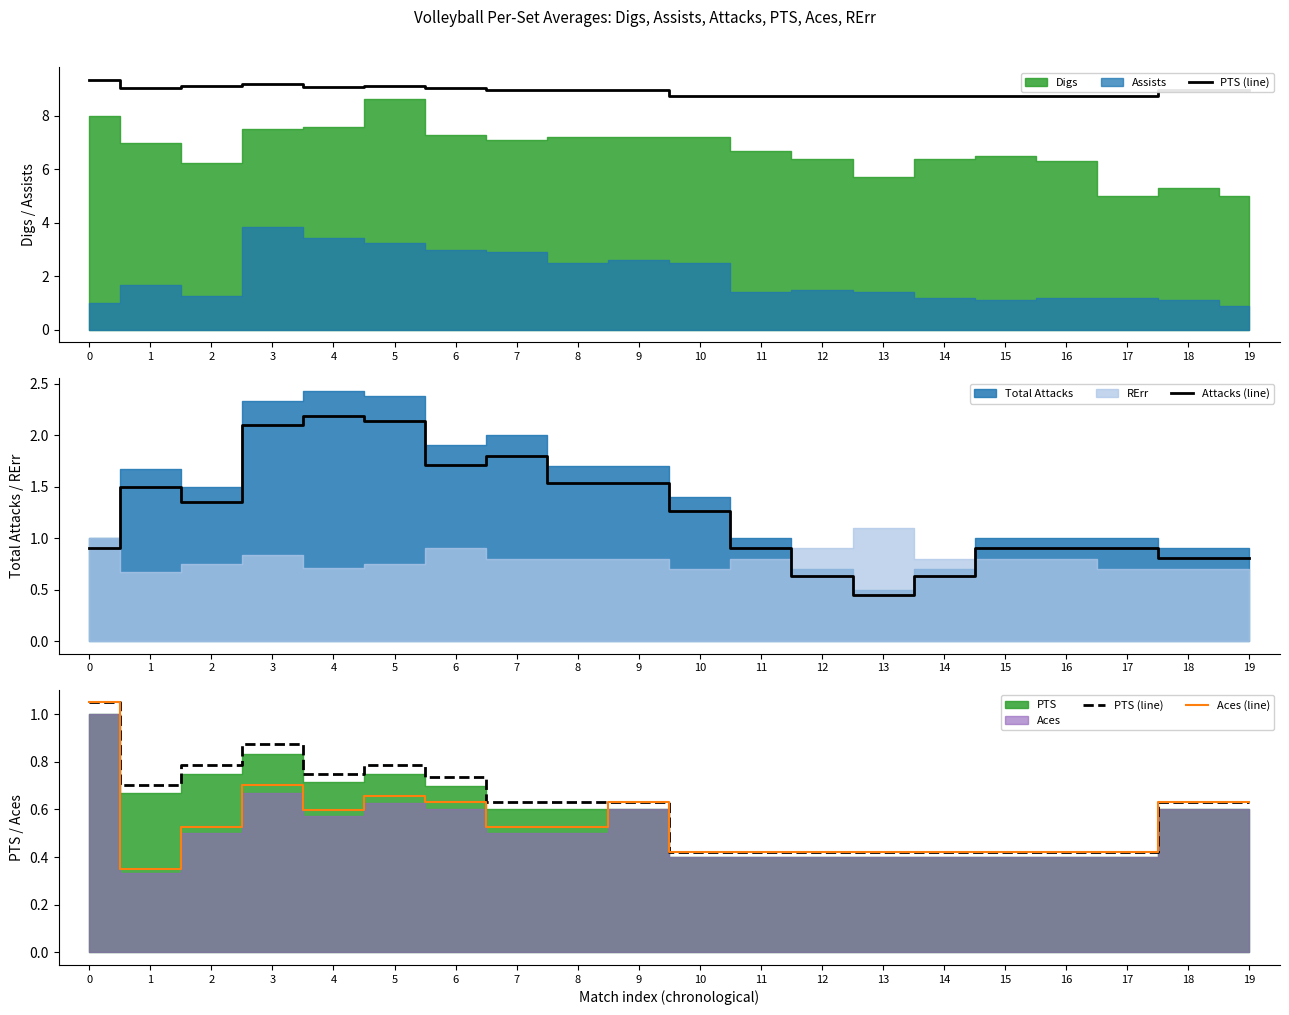

After their last crossing, which series has the higher values: Aces (line) or Attacks (line)?

Attacks (line)